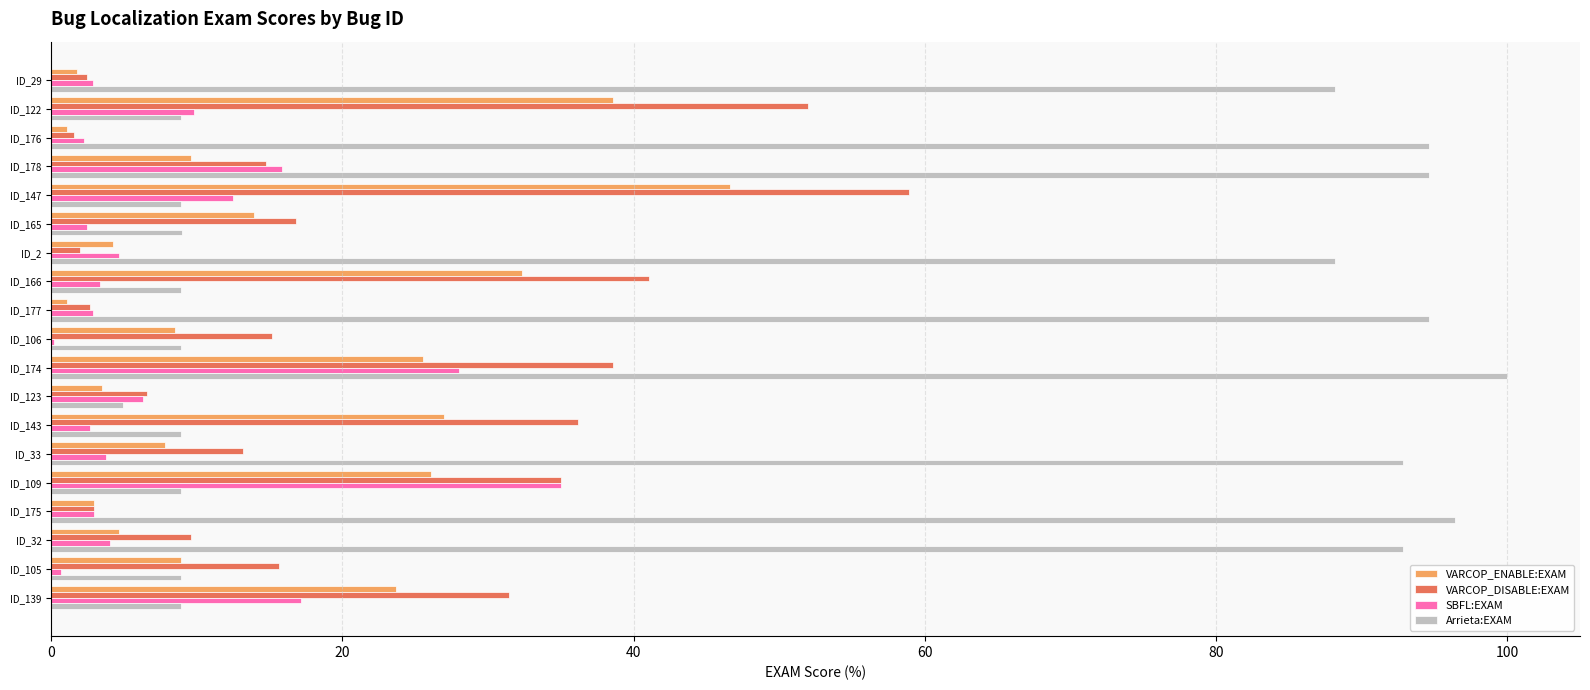

What is the total value across all series at ID_166?

85.7